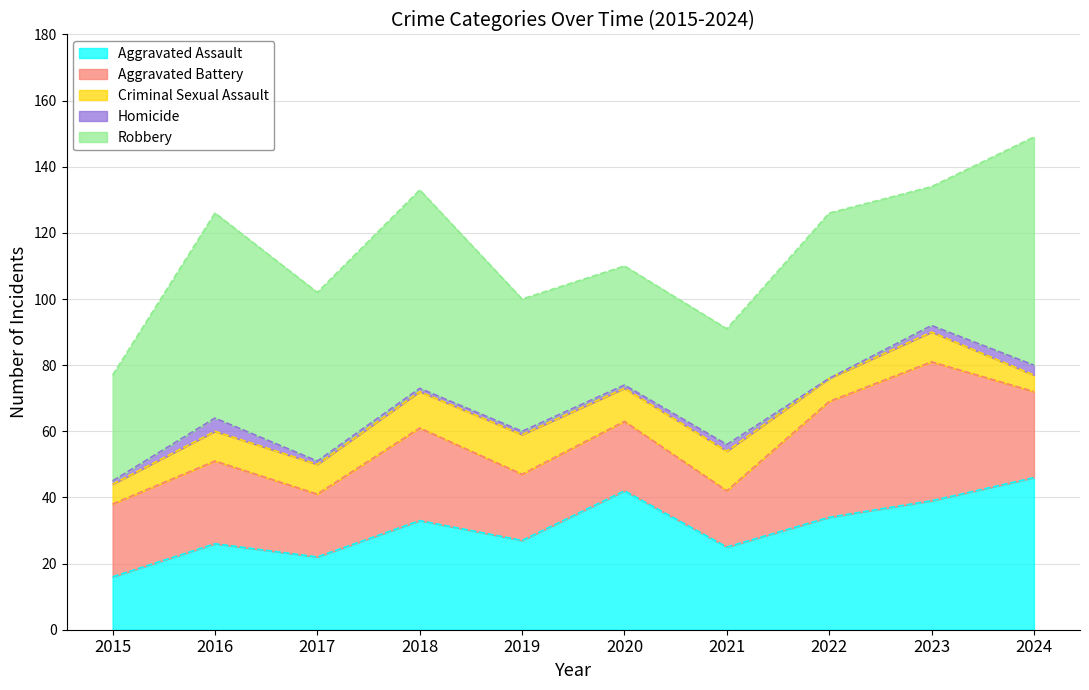

How many lines are shown in the chart?

5